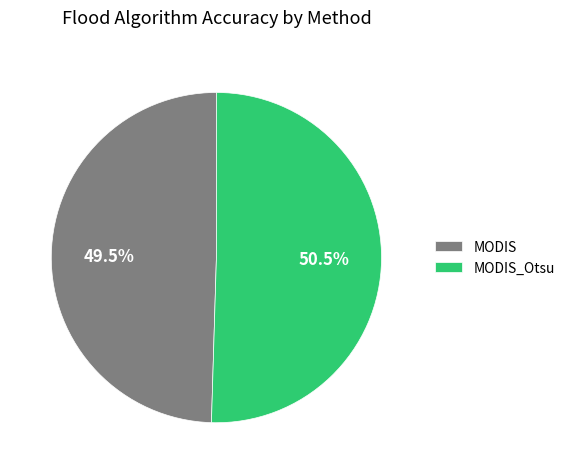

Combined, what portion of the pie is MODIS and MODIS_Otsu?

100.0%